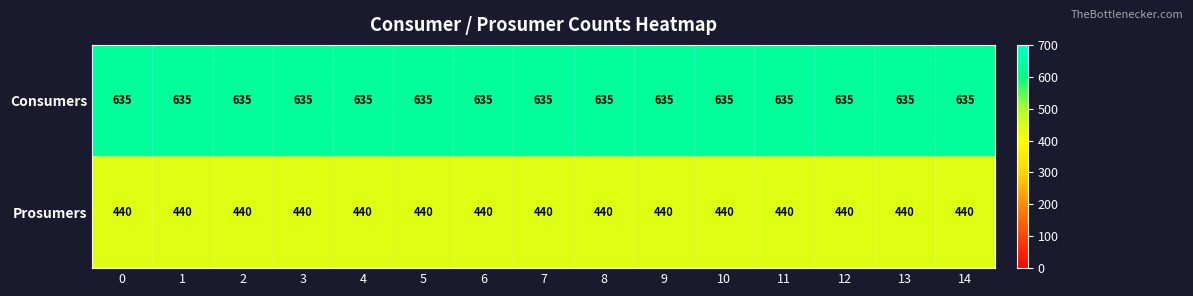

The value of Prosumers at 12 is 440. True or false?

True